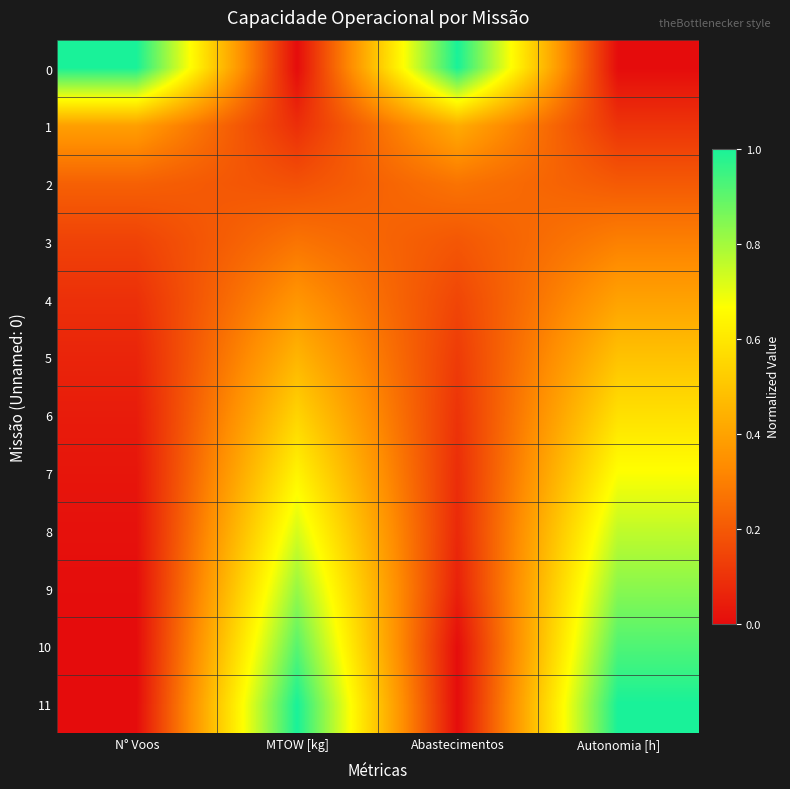

What is the greatest value displayed?

1.0